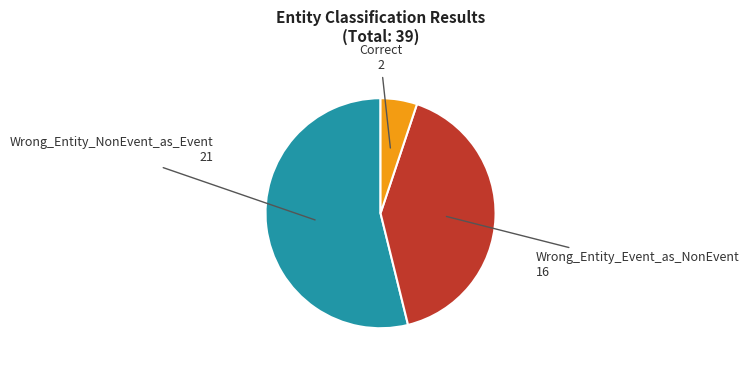

Which category accounts for the majority?

Wrong_Entity_NonEvent_as_Event